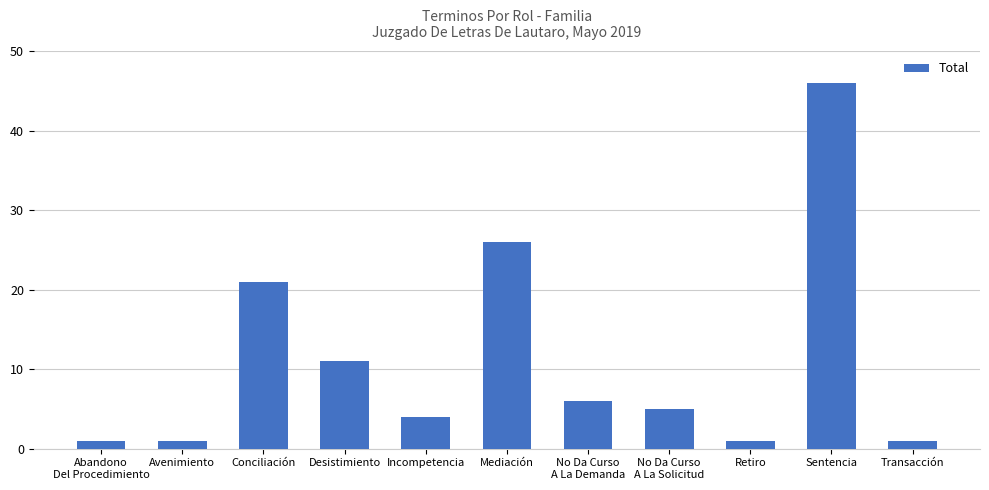

How many series are shown in this chart?

1